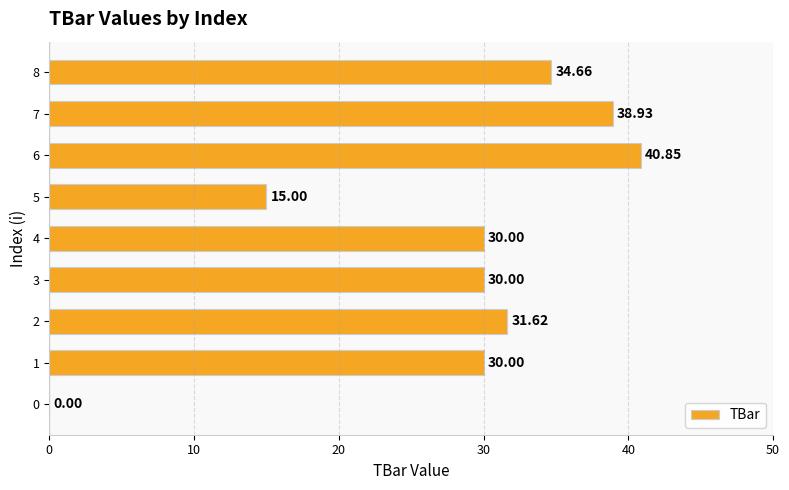

What is the sum of all values?

251.1